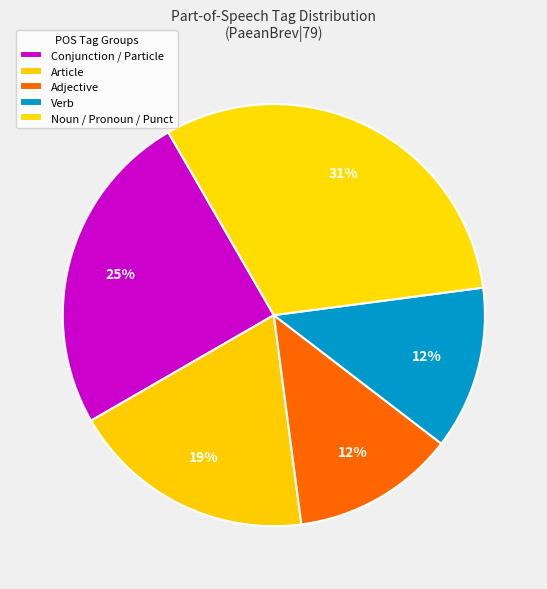

How many segments does this pie chart have?

5